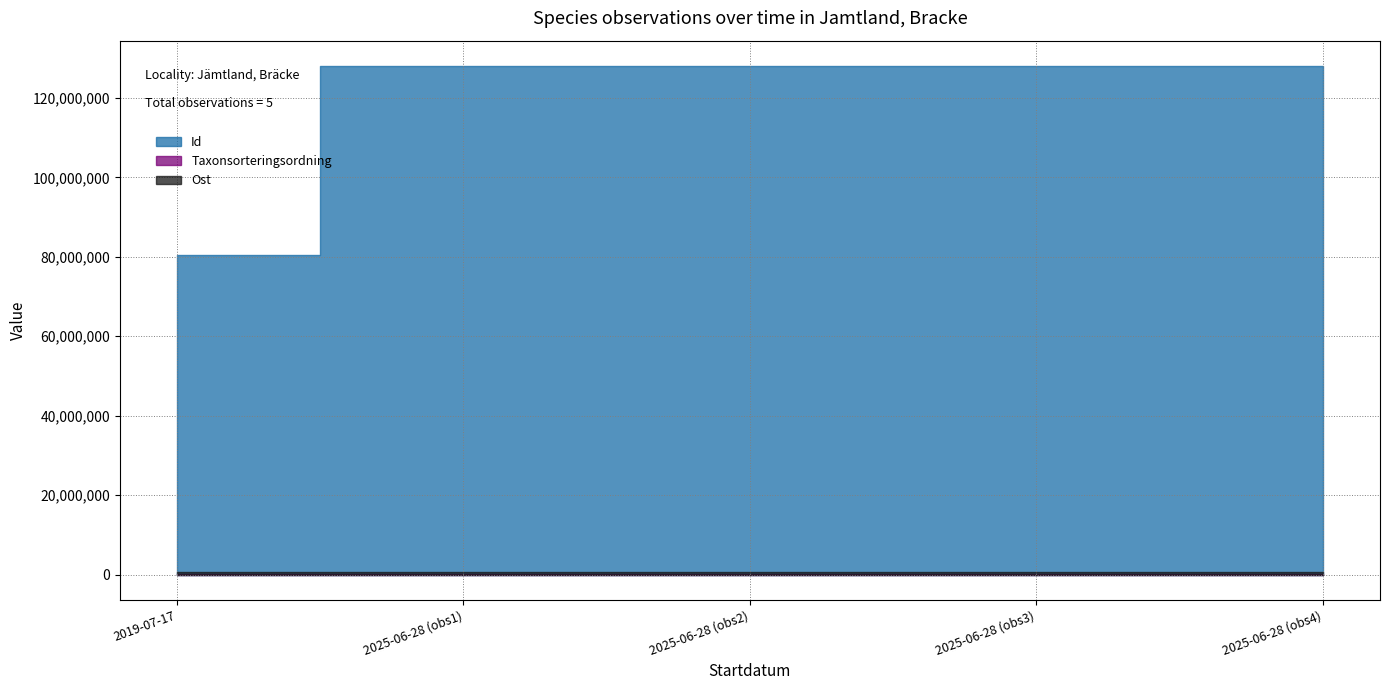

What is the sum of the Taxonsorteringsordning values at 2025-06-28 and 2025-06-28?

178702